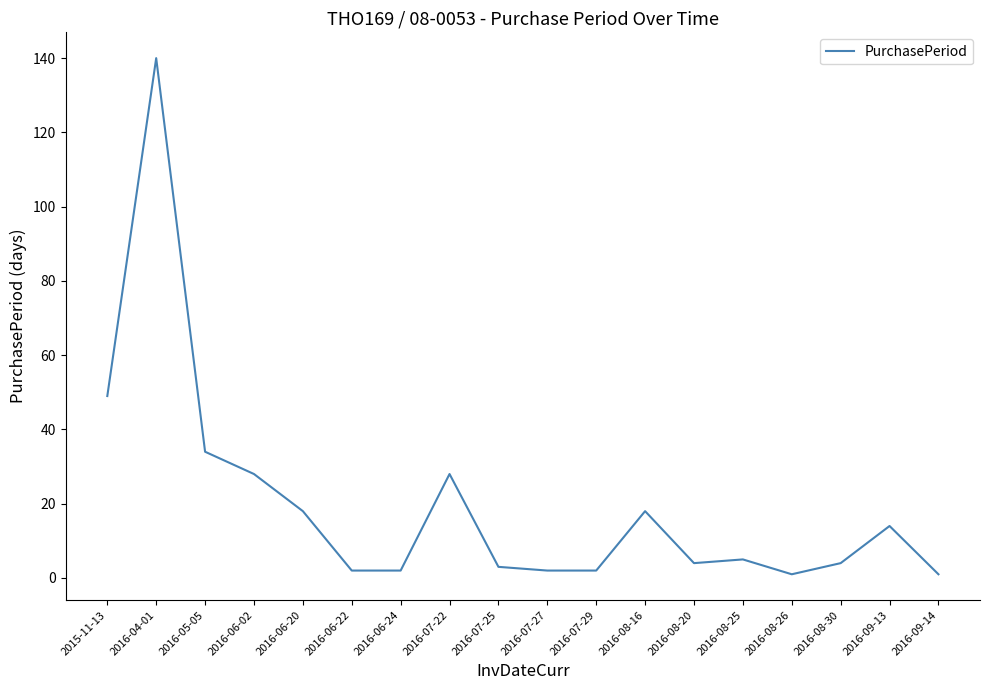

The value at 2016-09-13 is 14. True or false?

True